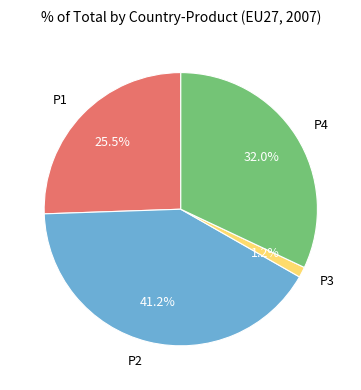

Is P4 the majority of the pie?

No